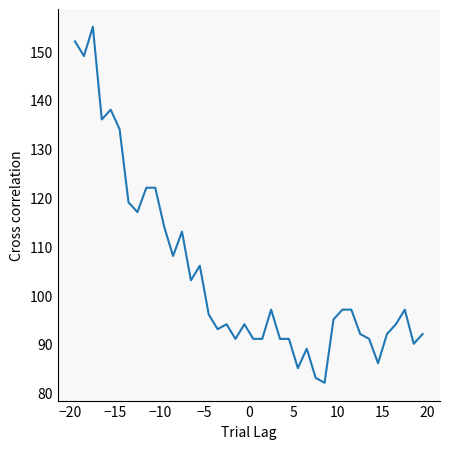

What is the minimum value shown in the chart?

82